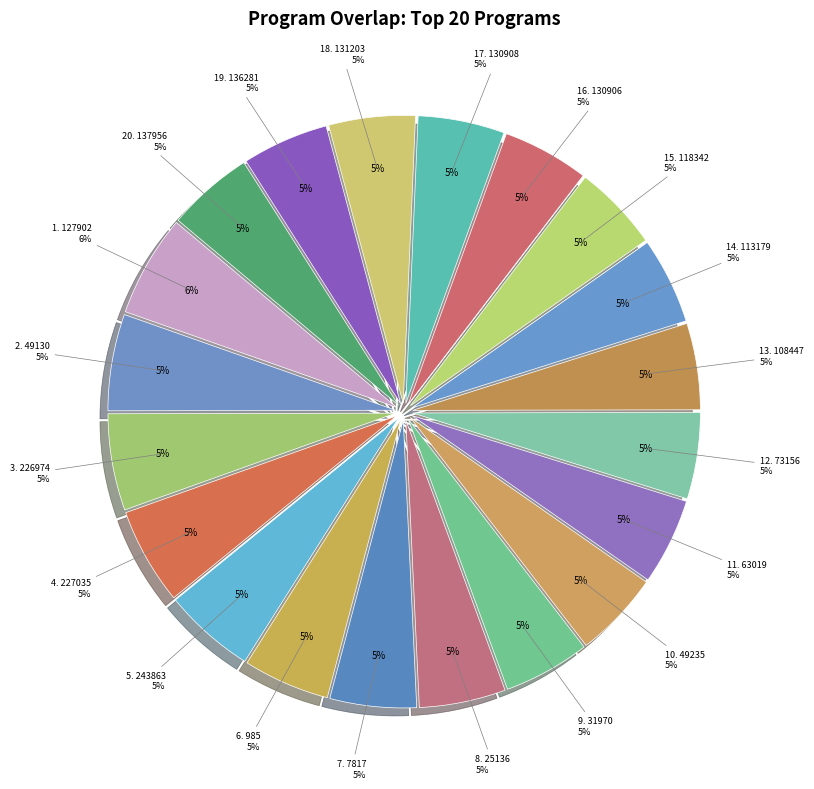

What is the total percentage of 131203 and 73156?

9.7%